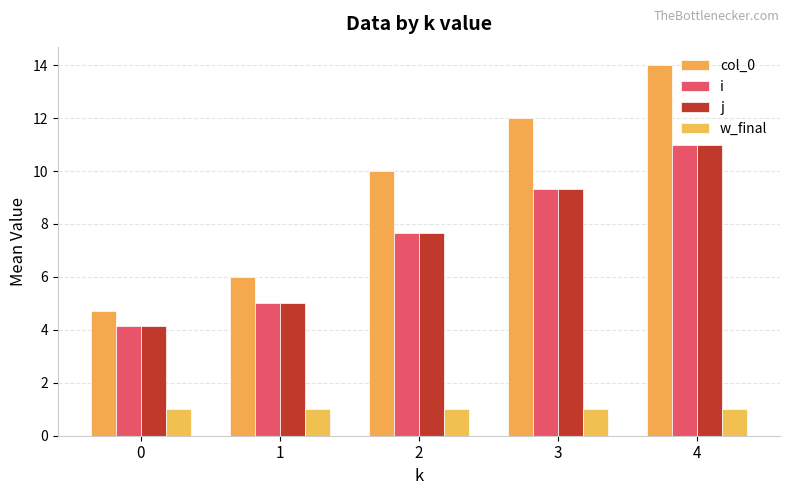

What is the greatest value displayed?

14.0